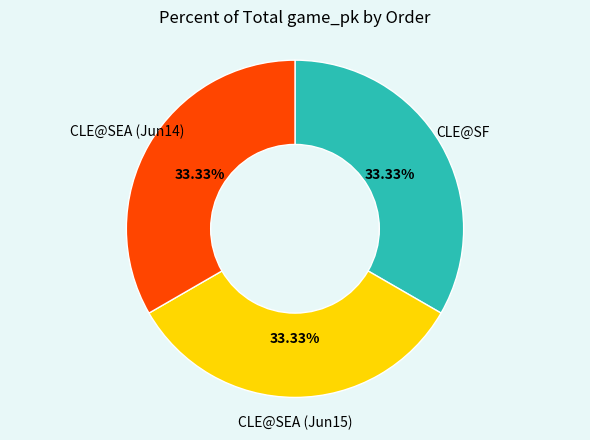

Does any single category account for the majority?

No